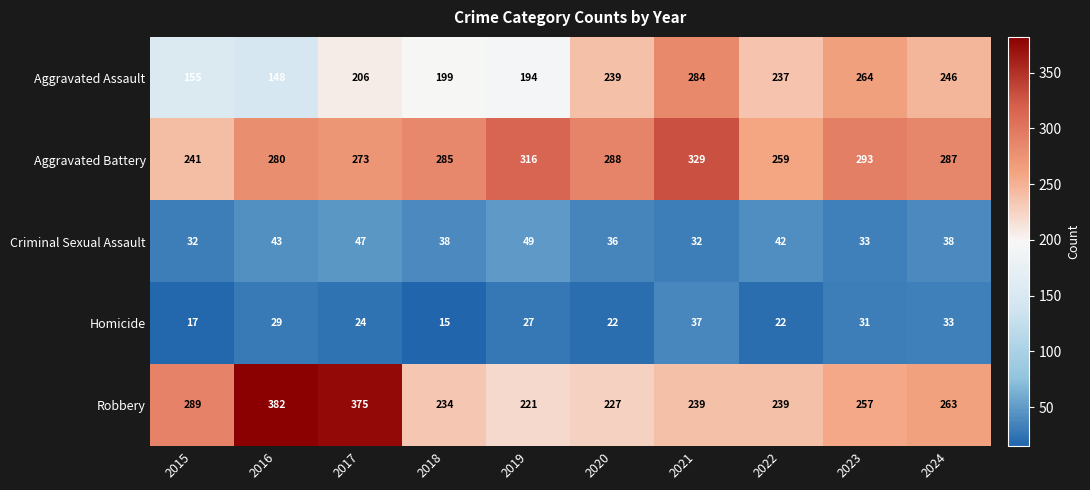

Rank the series by their maximum value, from highest to lowest.

Robbery, Aggravated Battery, Aggravated Assault, Criminal Sexual Assault, Homicide